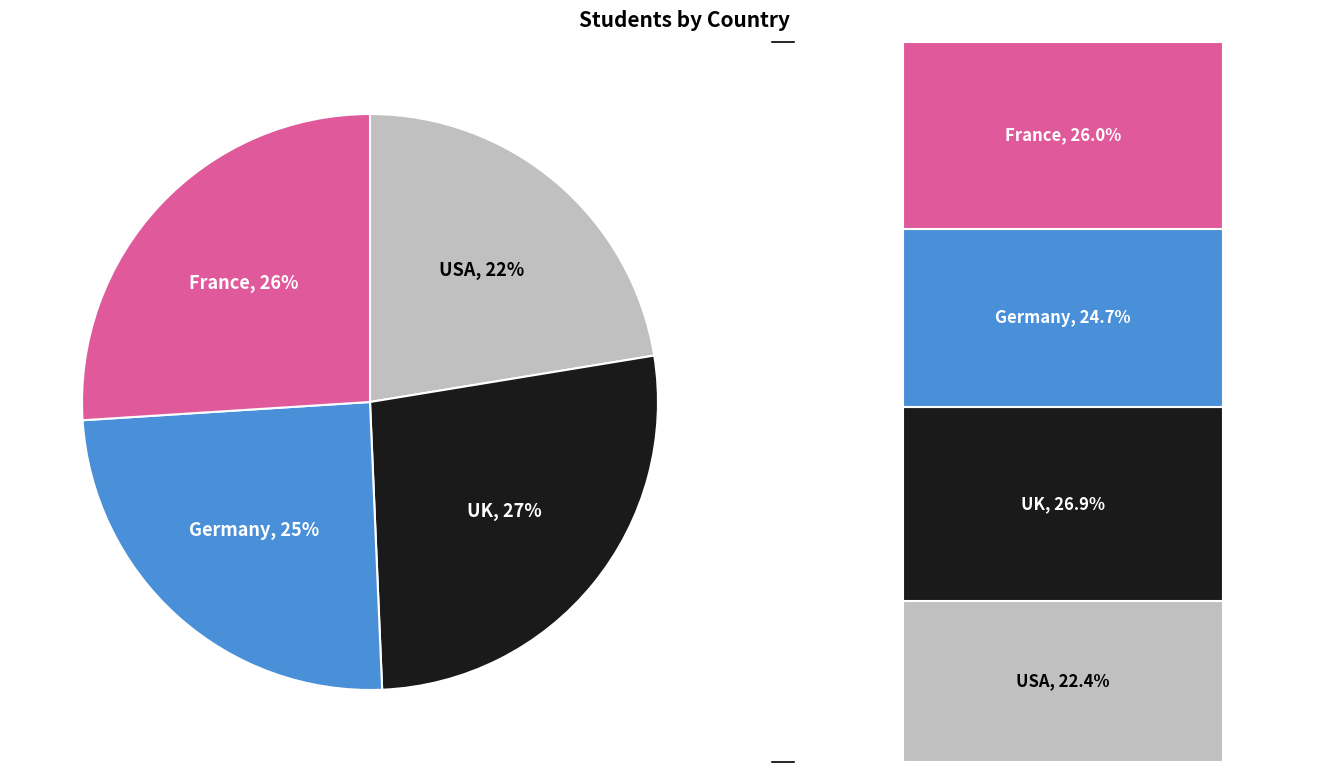

Is there a majority slice in this chart?

No